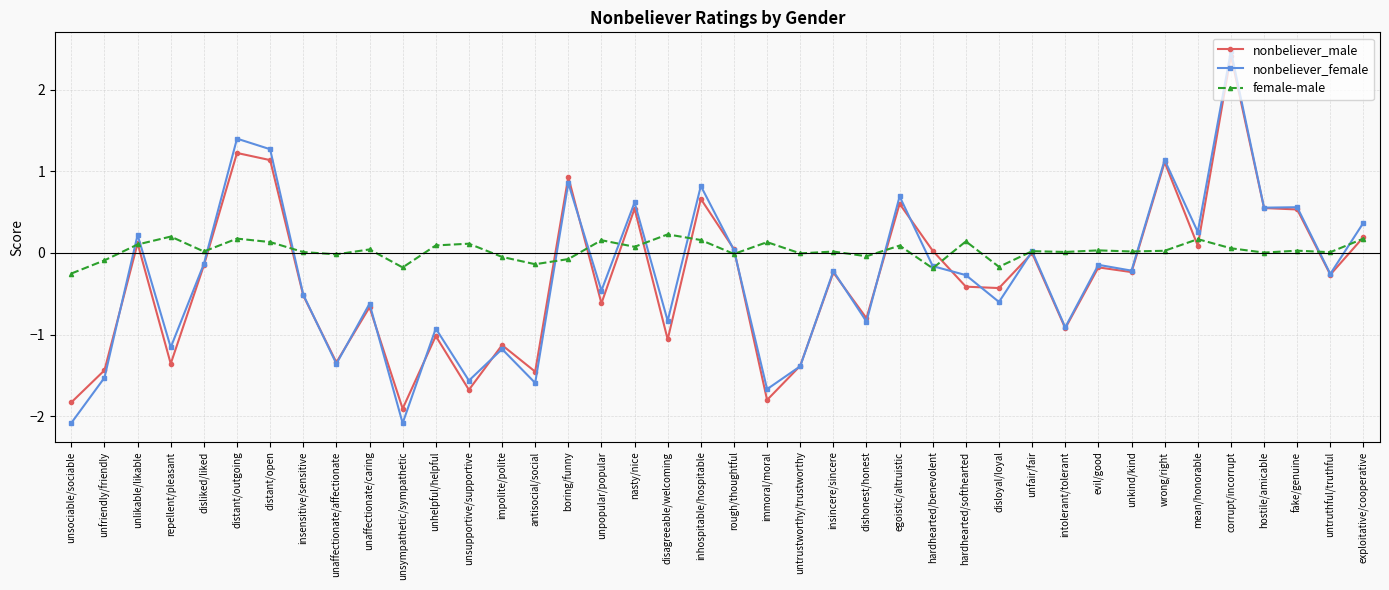

At which label does female-male reach its minimum?

unsociable/sociable